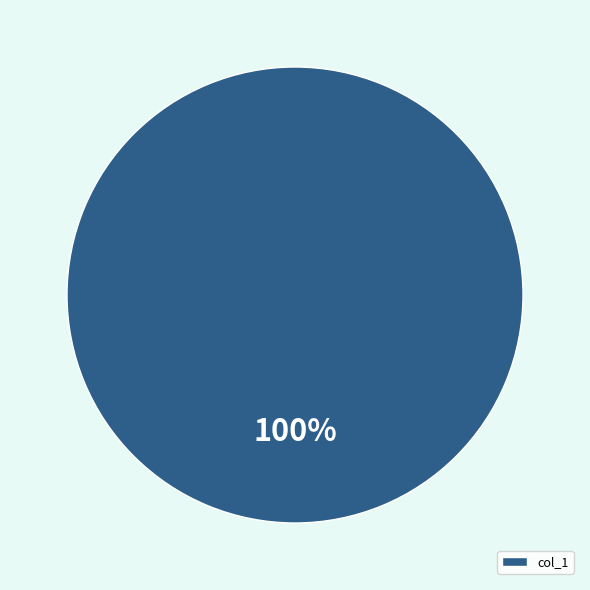

The col_1 slice represents 86% of the pie. True or false?

False